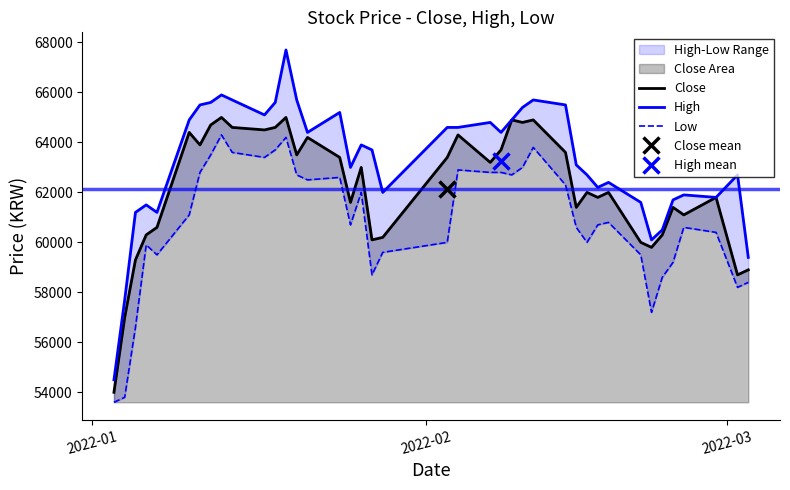

In High, how many points are lower than both neighbors (excluding endpoints)?

9